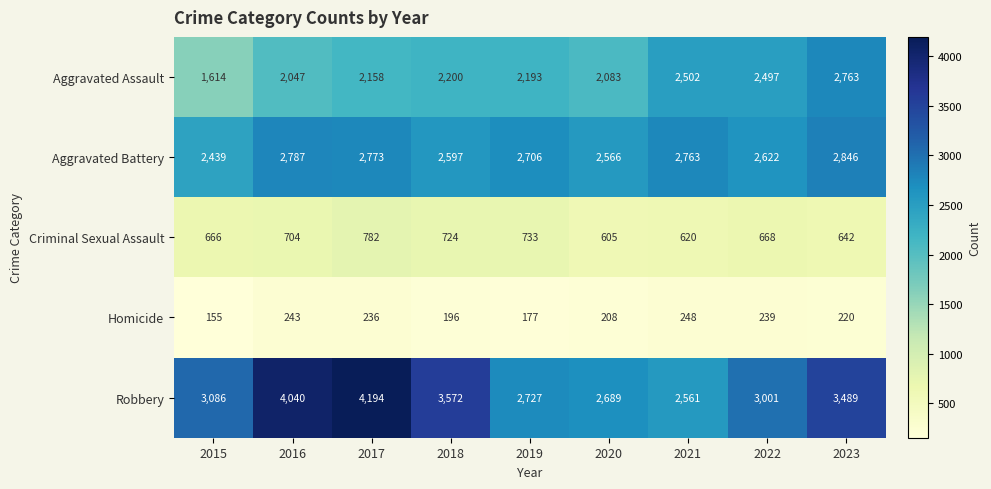

Which label corresponds to the largest value in the chart?

2017